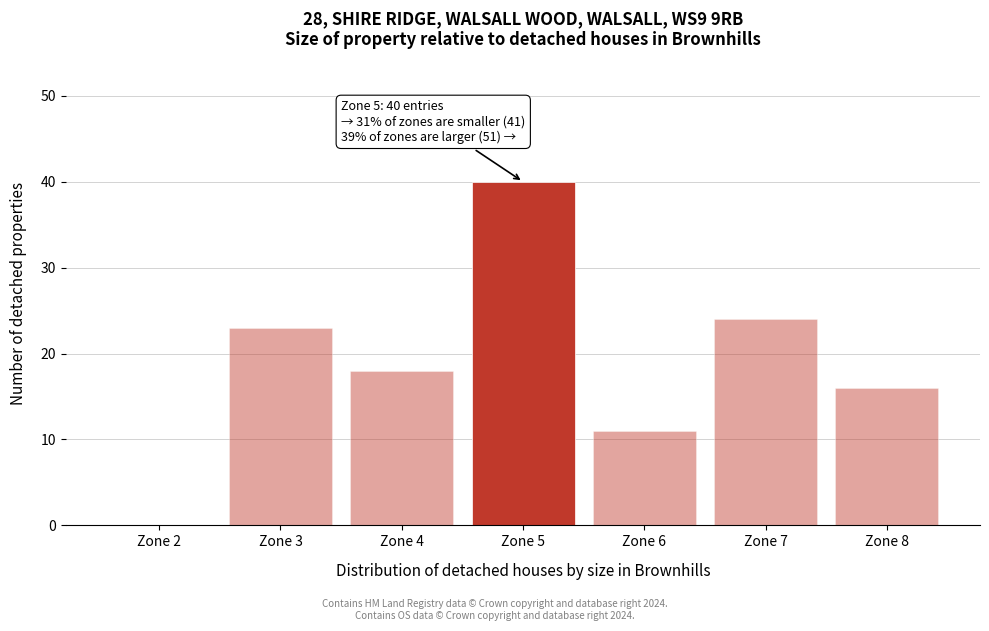

Reading left to right, transcribe all the data shown in this chart.

Zone 2=0	Zone 3=23	Zone 4=18	Zone 5=40	Zone 6=11	Zone 7=24	Zone 8=16